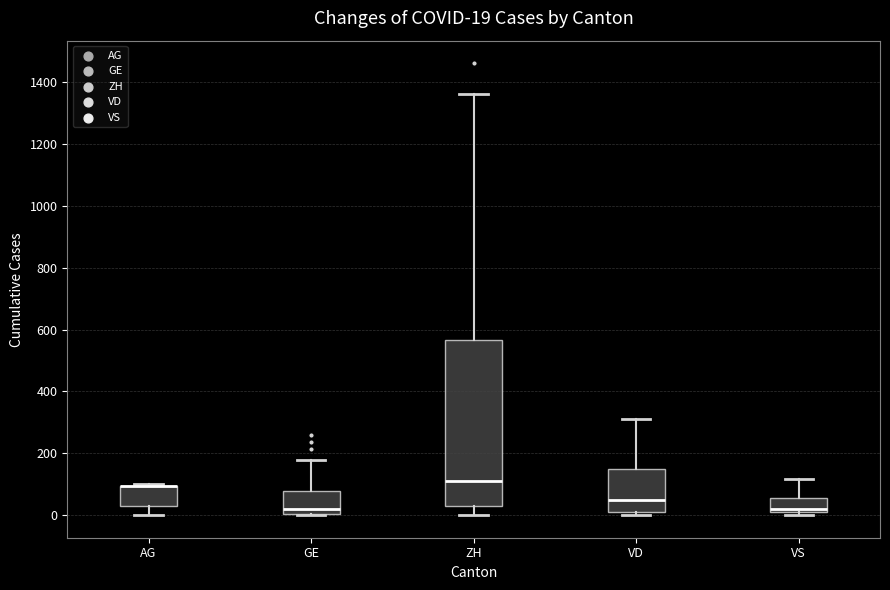

Comparing the boxes themselves (not the whiskers), which one is the tallest?

ZH